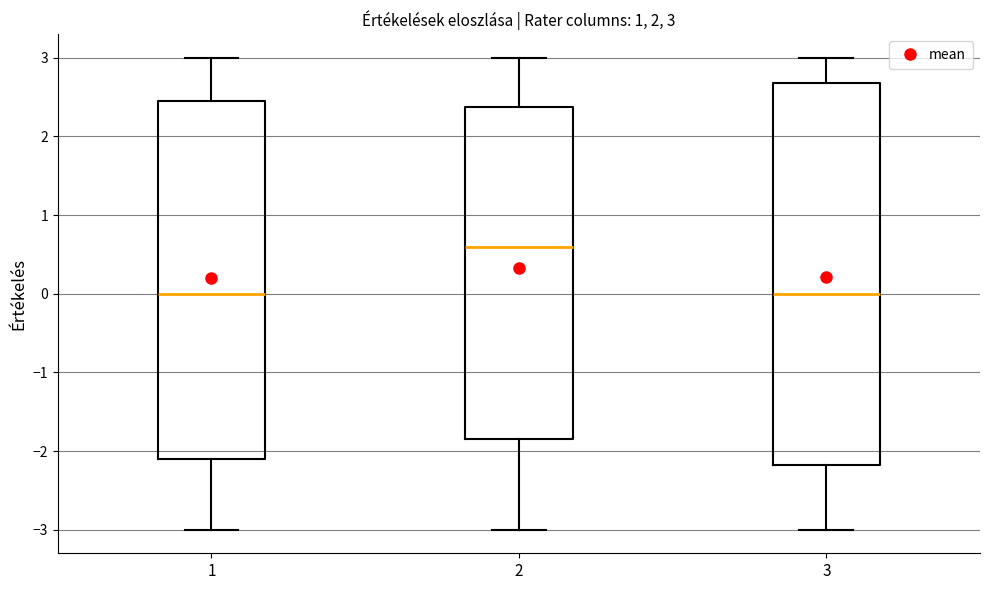

Which box has the highest median line?

2